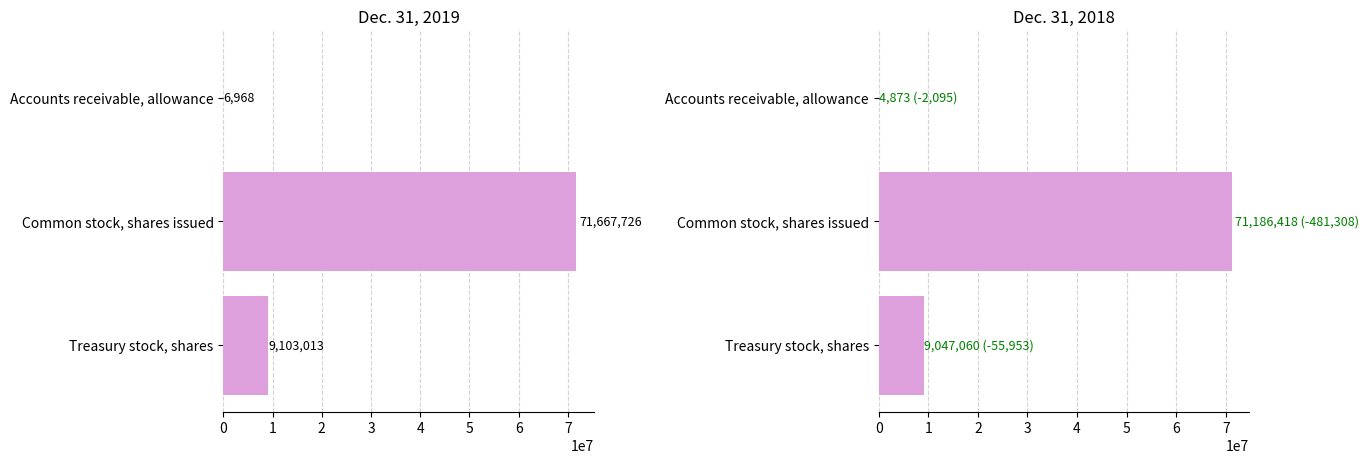

Does the chart contain any negative values?

No